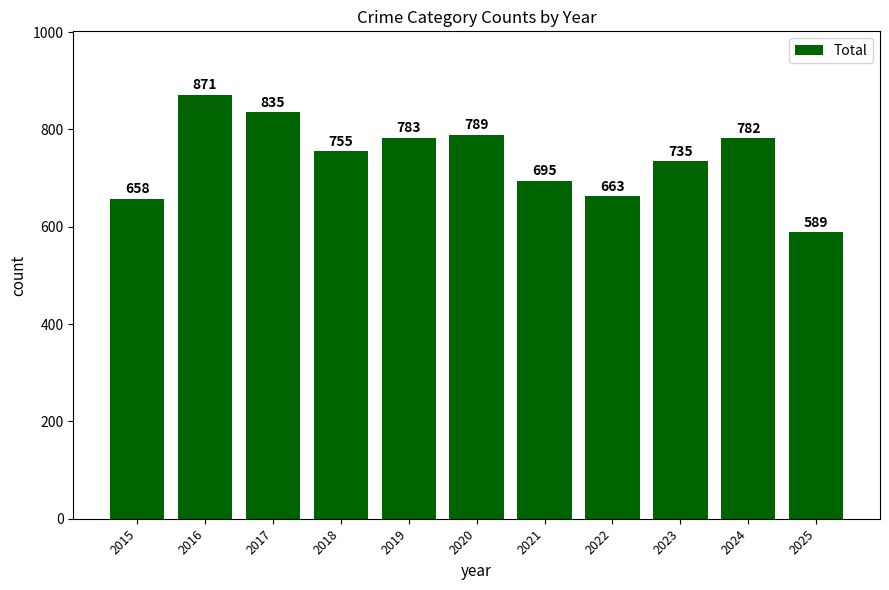

Which label corresponds to the largest value in the chart?

2016